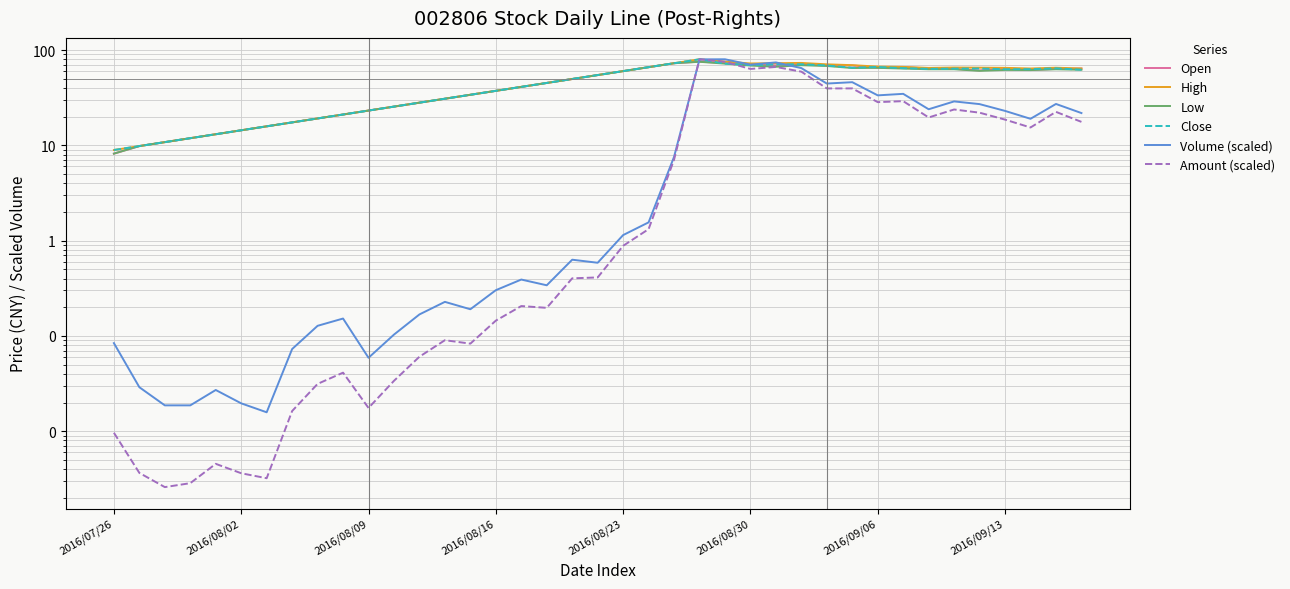

Reading left to right, extract all data points from this chart.

Open: 8.2	9.8	10.8	11.9	13.1	14.4	15.8	17.4	19.1	21.1	23.2	25.5	28.0	30.8	33.9	37.3	41.0	45.1	49.6	54.6	60.1	66.1	72.7	75.5	73.0	71.0	69.0	70.0	69.0	68.9	65.3	66.1	64.0	63.5	61.0	64.7	61.8	63.3	64.0
High: 8.9	9.8	10.8	11.9	13.1	14.4	15.8	17.4	19.1	21.1	23.2	25.5	28.0	30.8	33.9	37.3	41.0	45.1	49.6	54.6	60.1	66.1	72.7	80.0	75.7	72.3	72.7	73.2	70.8	69.3	67.0	66.5	64.9	65.5	65.3	65.0	64.0	65.2	64.0
Low: 8.2	9.8	10.8	11.9	13.1	14.4	15.8	17.4	19.1	21.1	23.2	25.5	28.0	30.8	33.9	37.3	41.0	45.1	49.6	54.6	60.1	66.1	72.7	75.3	72.0	68.7	66.7	69.3	68.0	64.7	65.0	63.9	62.8	62.8	60.5	61.8	61.6	62.8	62.1
Close: 8.9	9.8	10.8	11.9	13.1	14.4	15.8	17.4	19.1	21.1	23.2	25.5	28.0	30.8	33.9	37.3	41.0	45.1	49.6	54.6	60.1	66.1	72.7	80.0	72.0	69.5	70.7	70.9	68.8	65.2	66.4	64.5	63.5	63.8	64.0	62.9	63.0	64.3	62.1
Volume (scaled): 0.1	0.0	0.0	0.0	0.0	0.0	0.0	0.1	0.1	0.2	0.1	0.1	0.2	0.2	0.2	0.3	0.4	0.3	0.6	0.6	1.1	1.6	7.6	79.8	80.0	70.2	74.1	64.6	44.5	46.0	33.4	34.7	23.9	28.9	27.1	23.0	19.0	27.2	21.8
Amount (scaled): 0.0	0.0	0.0	0.0	0.0	0.0	0.0	0.0	0.0	0.0	0.0	0.0	0.1	0.1	0.1	0.1	0.2	0.2	0.4	0.4	0.9	1.3	7.1	80.0	75.3	63.3	66.4	59.3	39.5	39.6	28.4	29.1	19.6	23.8	22.0	18.6	15.4	22.4	17.6